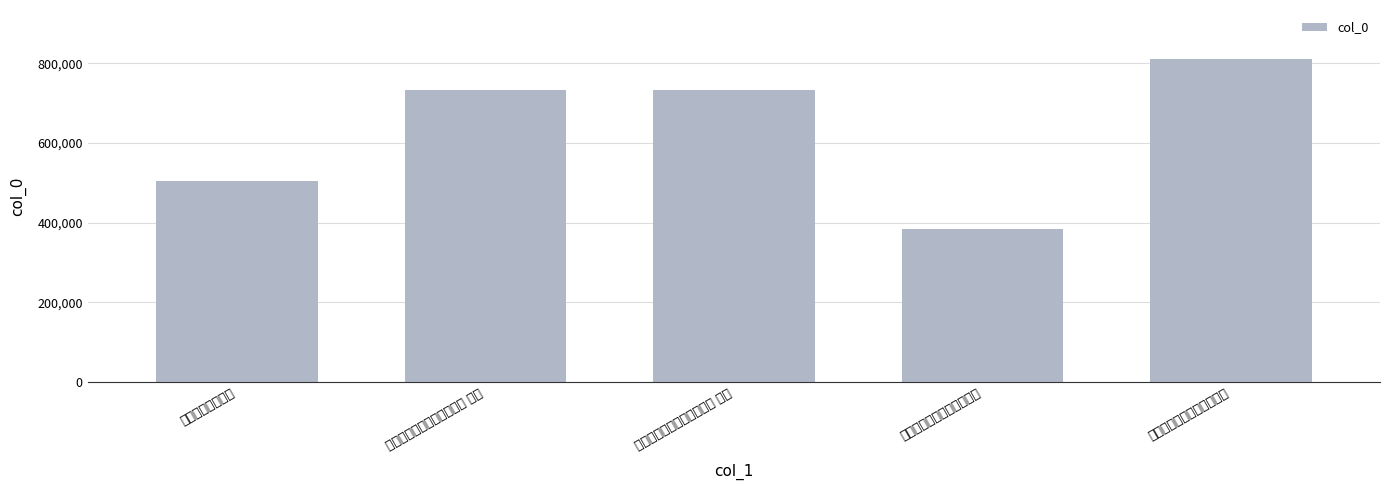

What is the sum of all values?

3165650